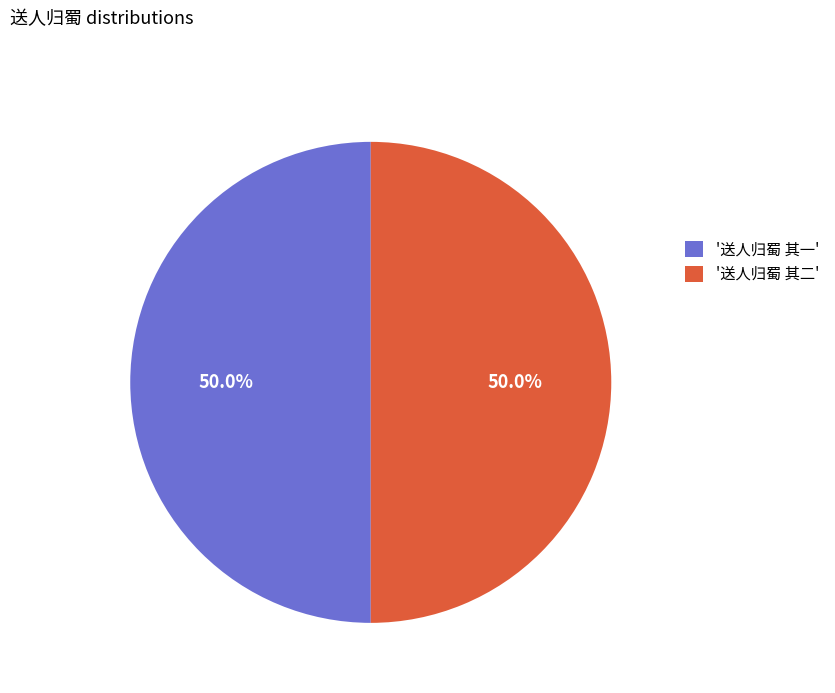

How many slices are in this pie chart?

2